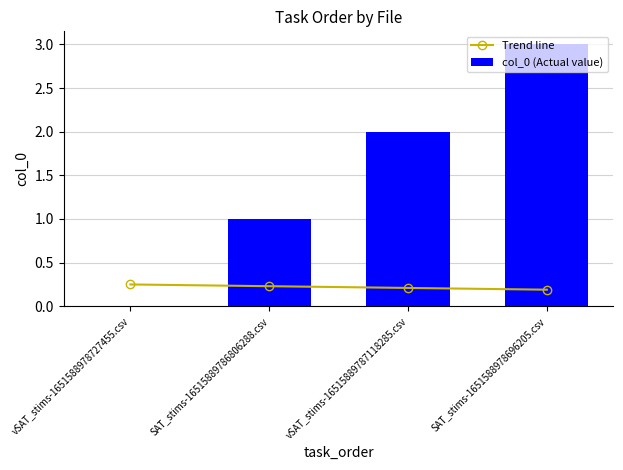

What are all the series names shown in the legend?

Trend line, col_0 (Actual value)